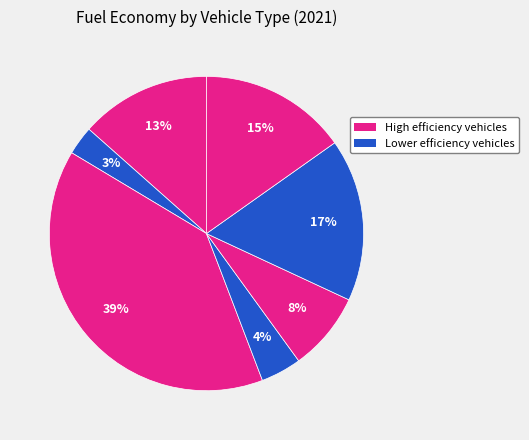

How many slices are in this pie chart?

7